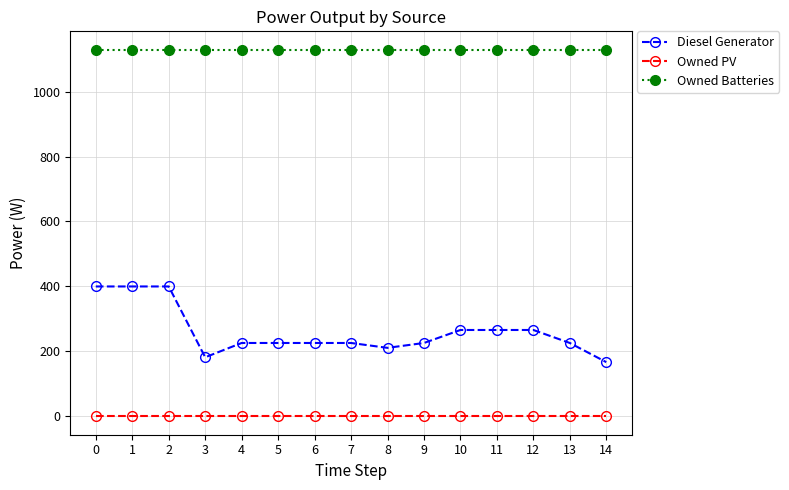

At 14, list the series in order from largest to smallest.

Owned Batteries, Diesel Generator, Owned PV